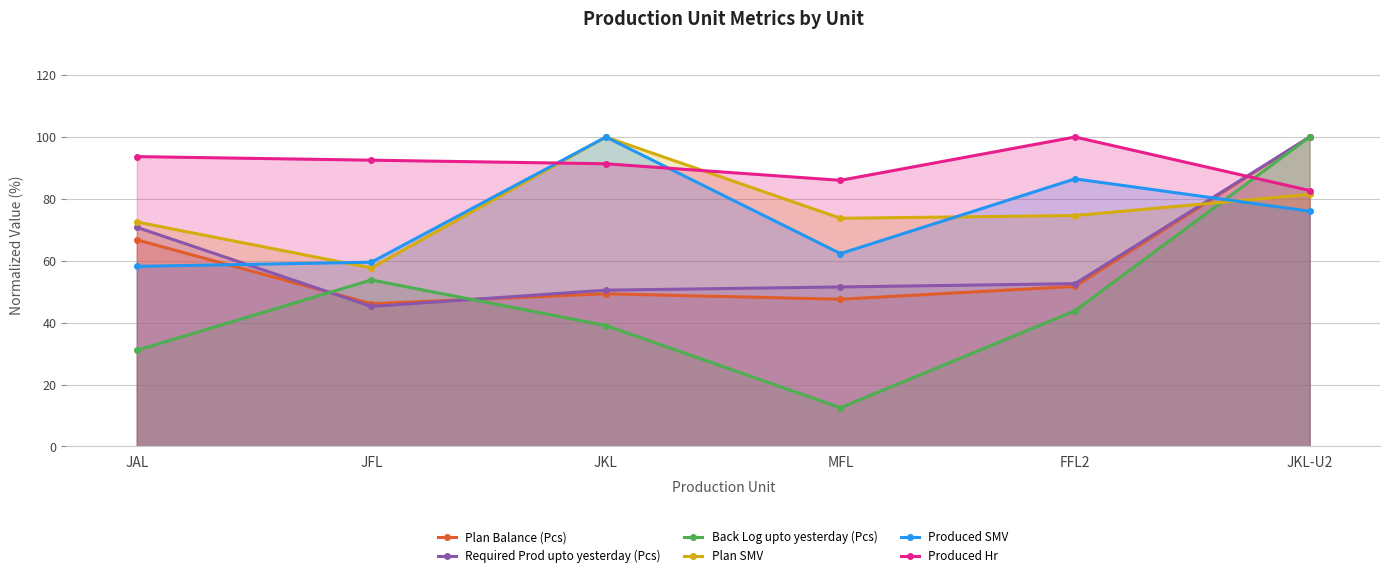

At which category is the sum across all series the highest?

JKL-U2